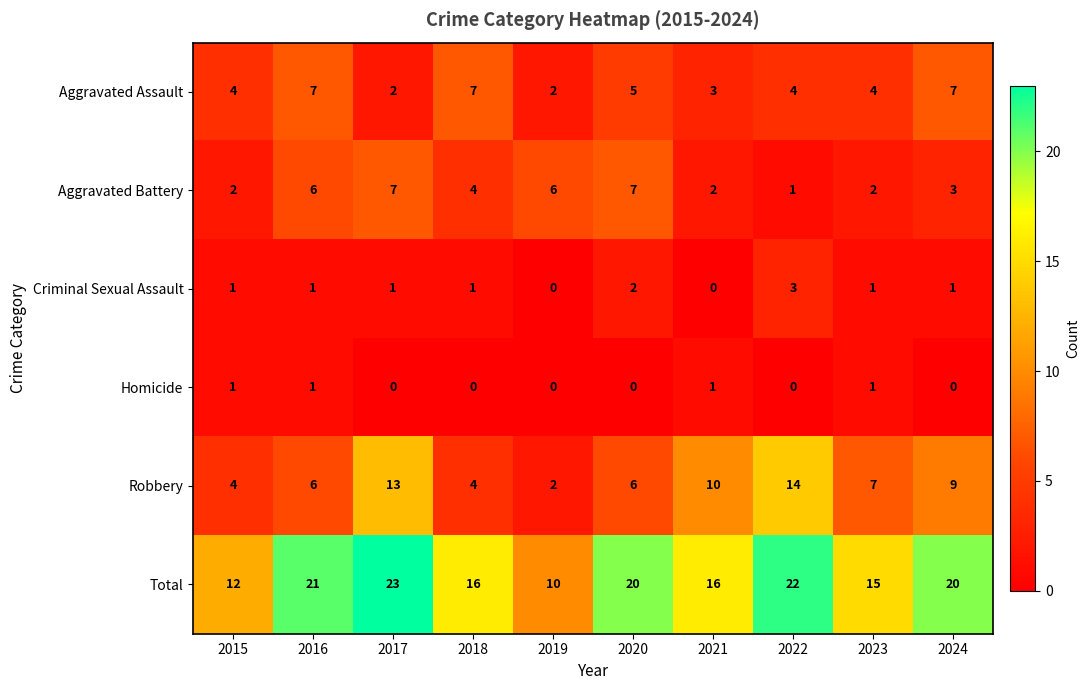

What is the greatest value displayed?

23